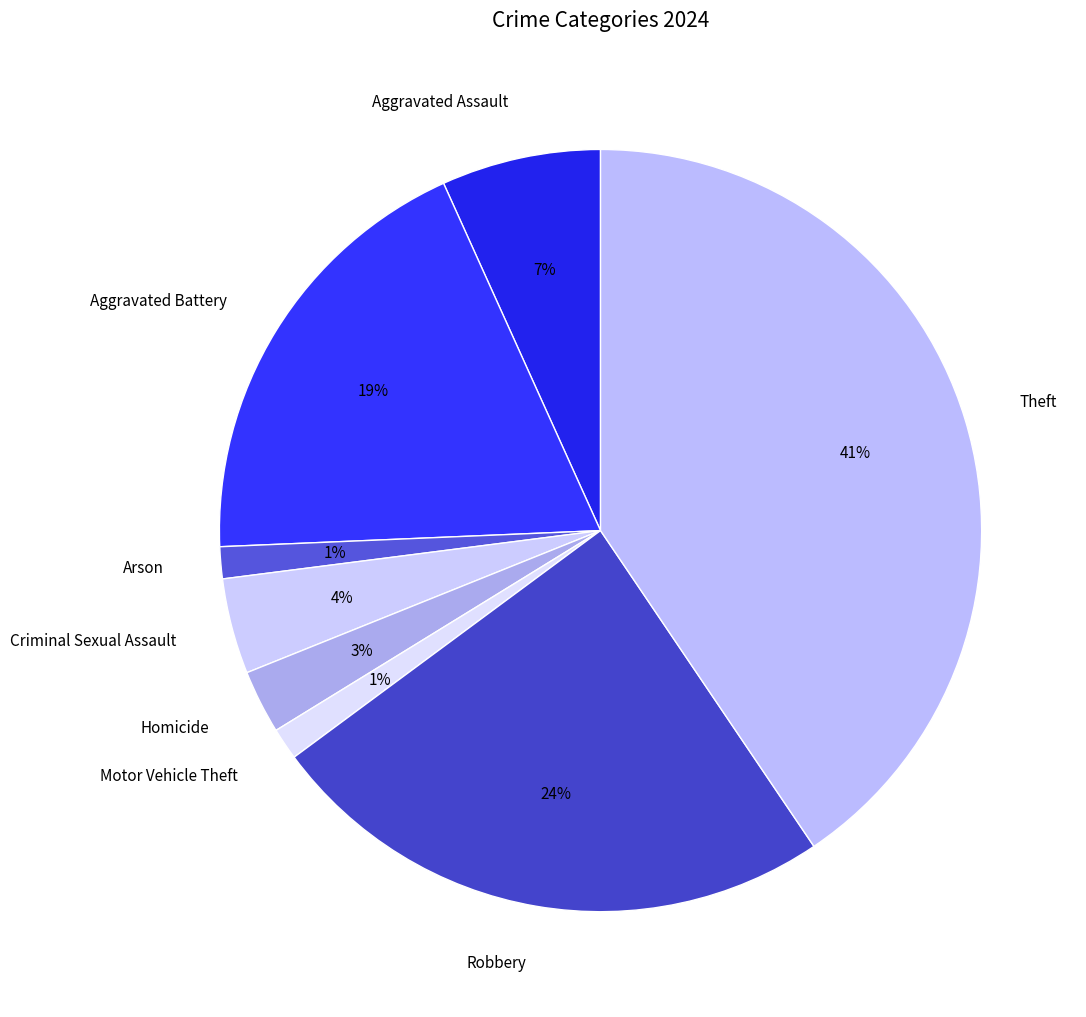

Is the sum of Homicide and Criminal Sexual Assault greater than half?

No